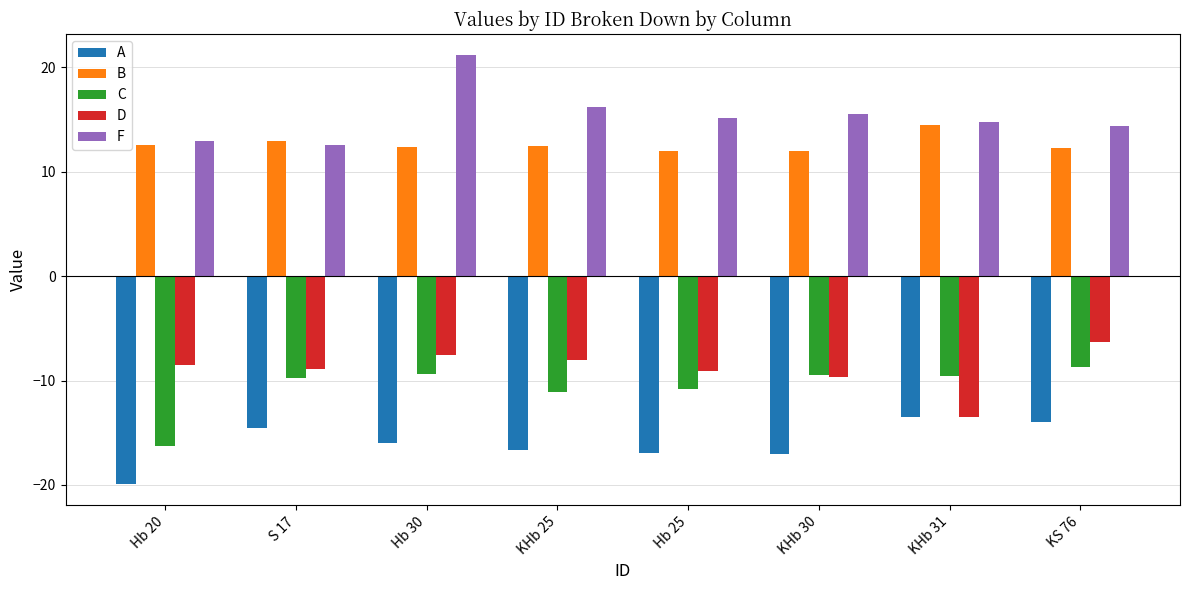

How many distinct data groups are displayed?

5